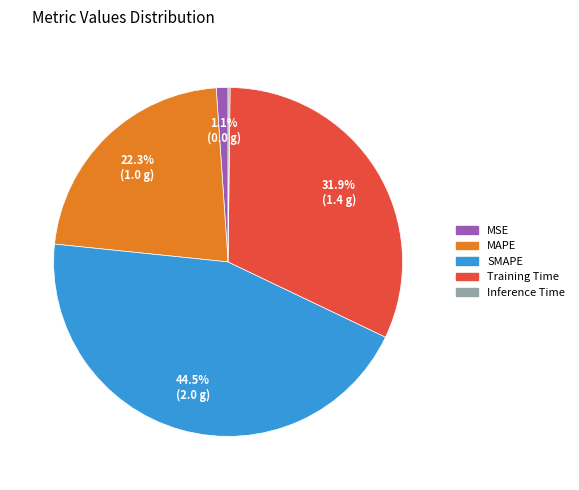

Between MSE and Training Time, which is larger?

Training Time